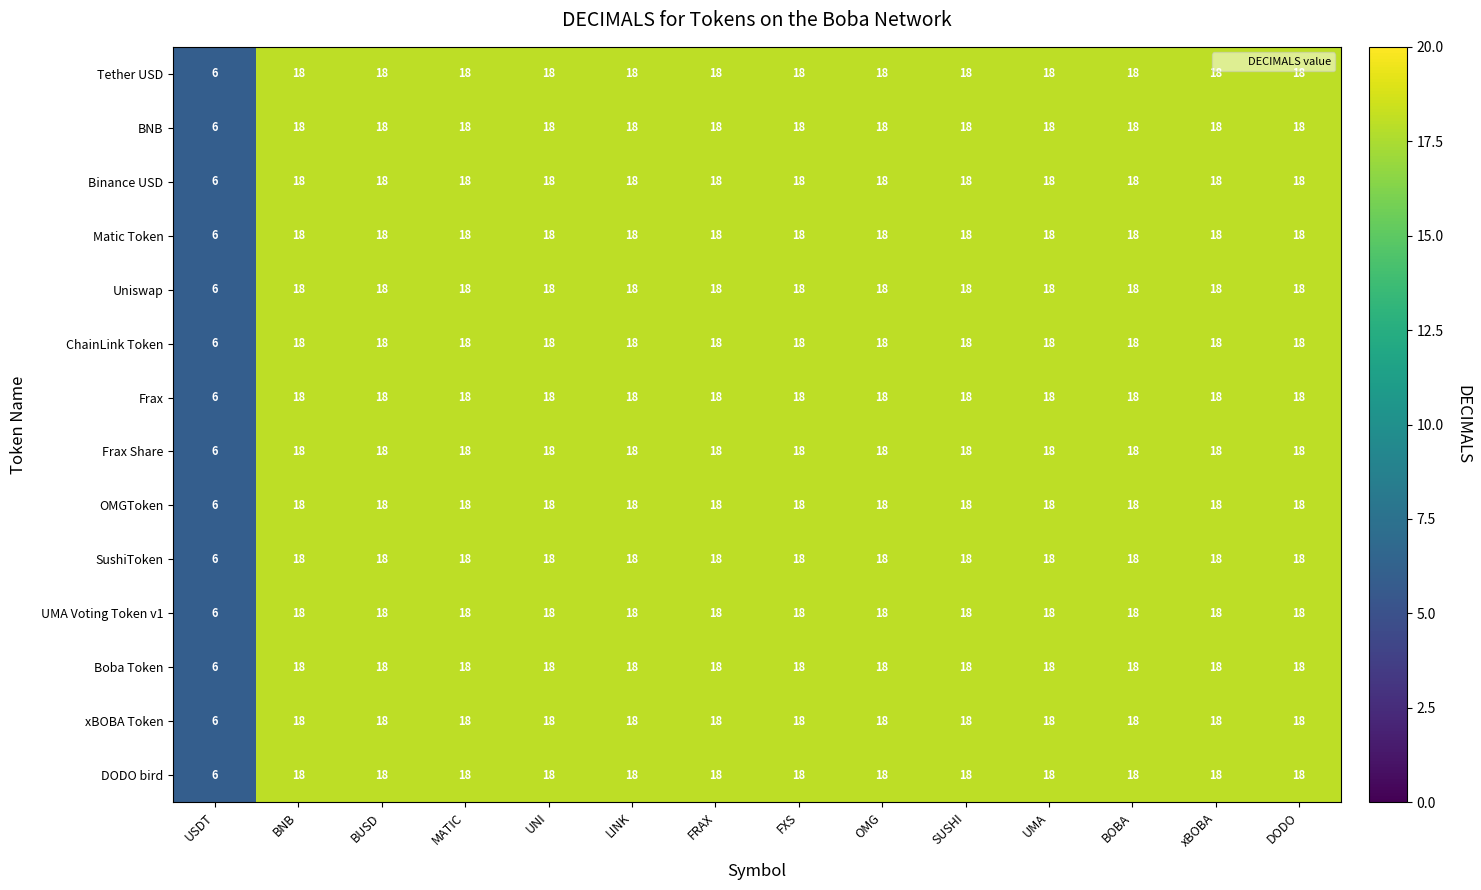

What is the minimum value shown in the chart?

6